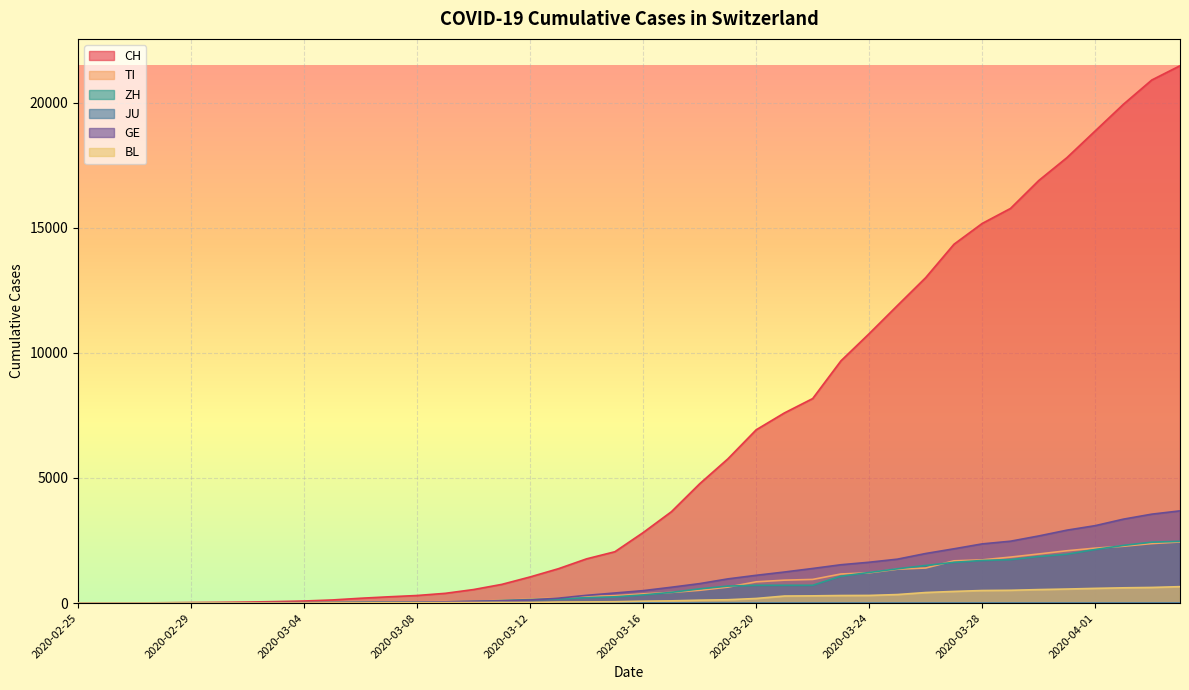

What is the label of the 1st point from the right?

2020-04-04